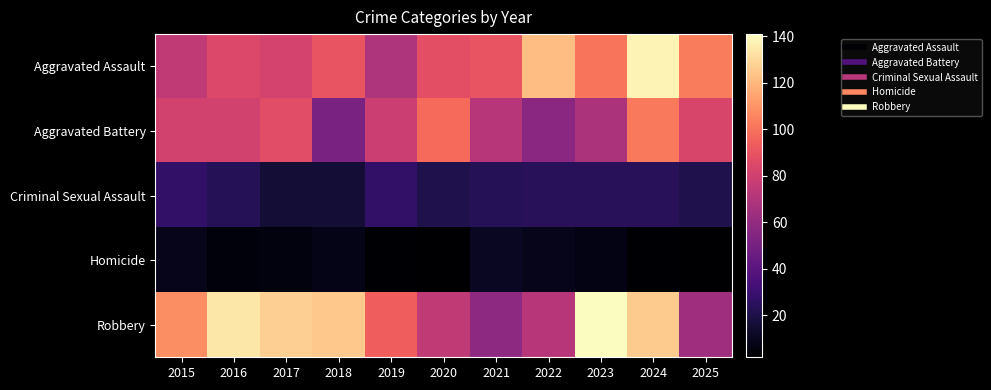

Reading left to right, transcribe all the data shown in this chart.

Aggravated Assault: 2015=75	2016=85	2017=82	2018=90	2019=69	2020=88	2021=90	2022=122	2023=101	2024=138	2025=103
Aggravated Battery: 2015=81	2016=81	2017=87	2018=51	2019=79	2020=98	2021=72	2022=57	2023=68	2024=102	2025=83
Criminal Sexual Assault: 2015=27	2016=23	2017=16	2018=16	2019=27	2020=21	2021=23	2022=24	2023=24	2024=24	2025=21
Homicide: 2015=9	2016=5	2017=6	2018=8	2019=3	2020=2	2021=11	2022=9	2023=7	2024=3	2025=2
Robbery: 2015=108	2016=134	2017=127	2018=125	2019=94	2020=75	2021=58	2022=72	2023=141	2024=126	2025=64